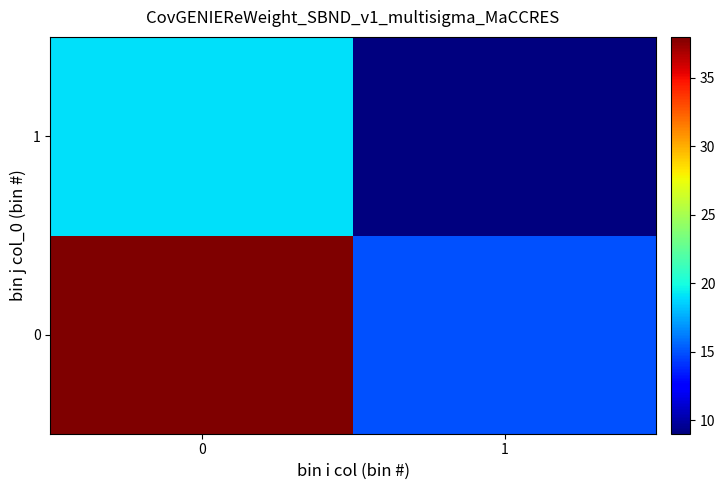

What is the spread (max minus min) of values at 0?

19